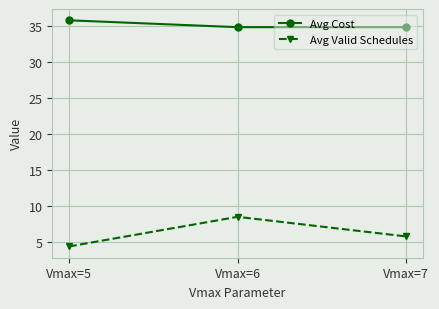

List the labels in order of Avg Valid Schedules value, largest first.

Vmax=6, Vmax=7, Vmax=5